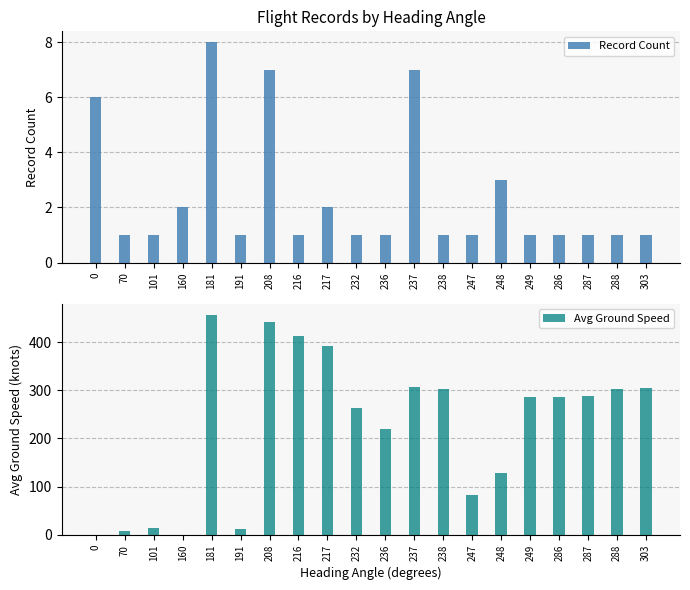

Rank the series at 288 from highest to lowest value.

Avg Ground Speed, Record Count